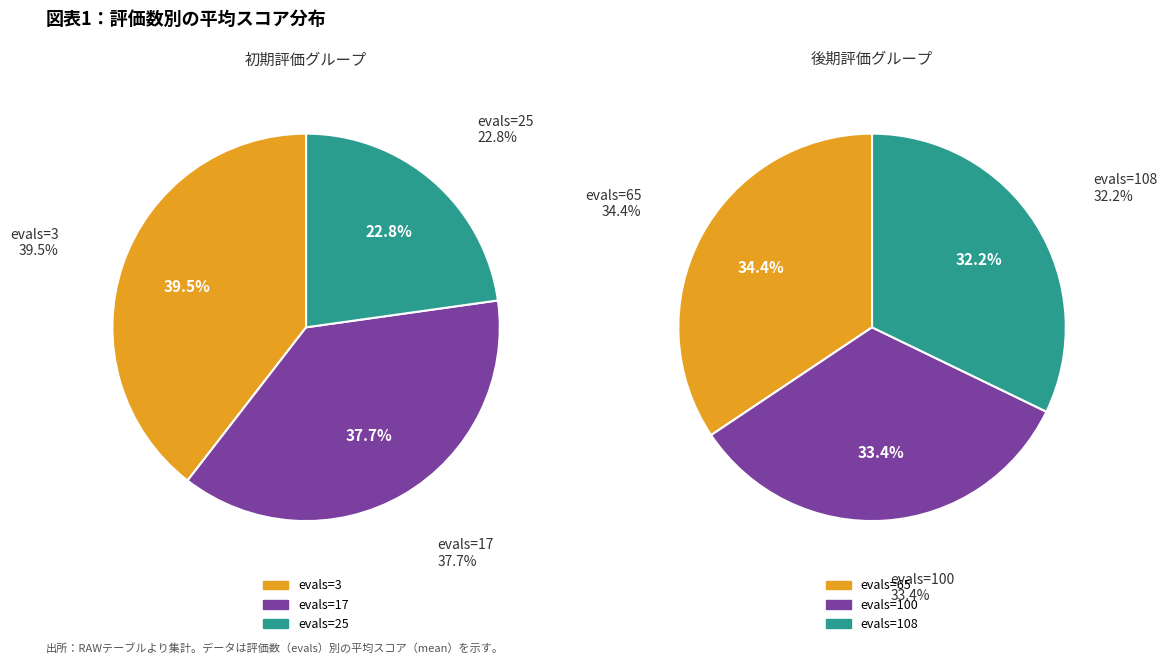

Is there a majority slice in this chart?

No